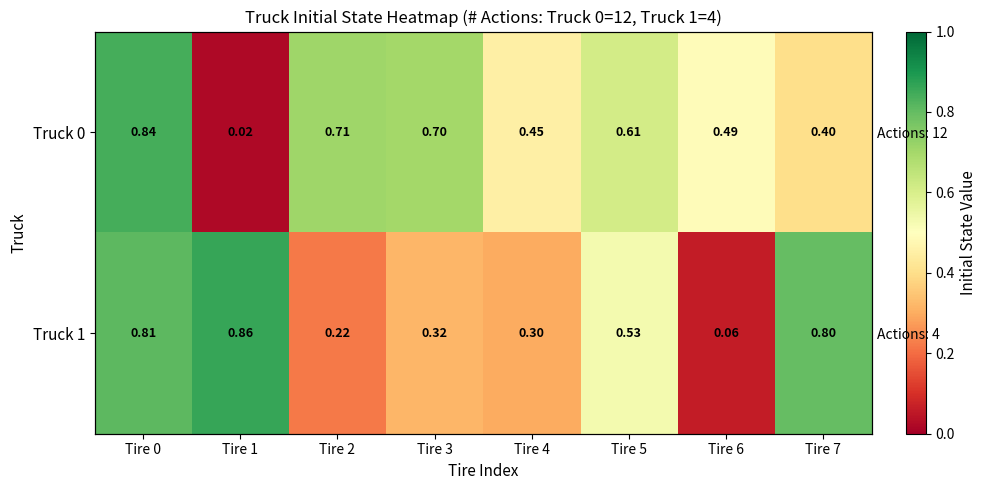

Which series has the largest range (max minus min)?

Truck 0